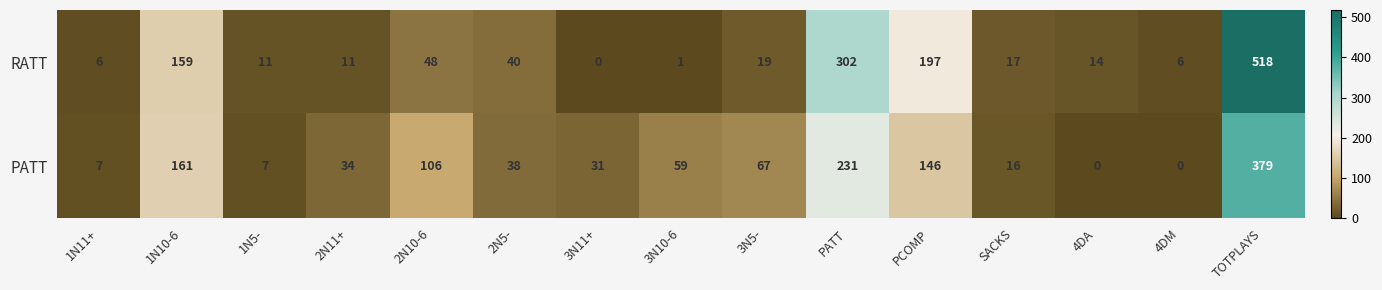

What is the greatest value displayed?

518